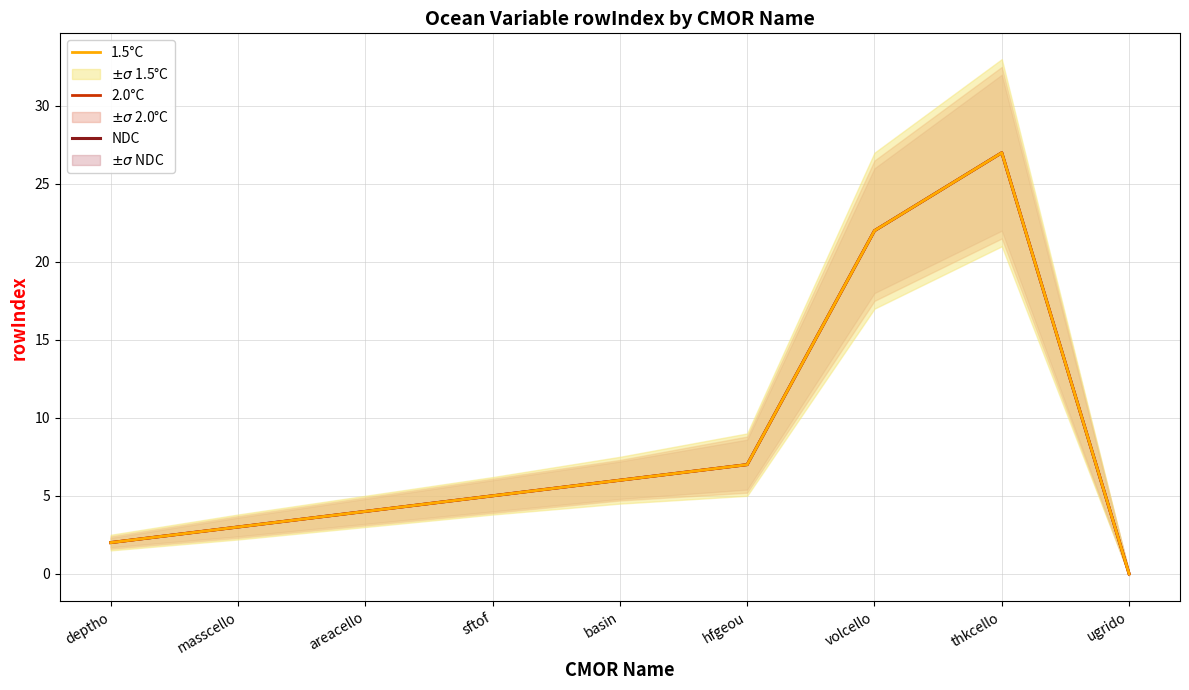

What are all the series names shown in the legend?

NDC, 2.0°C, 1.5°C